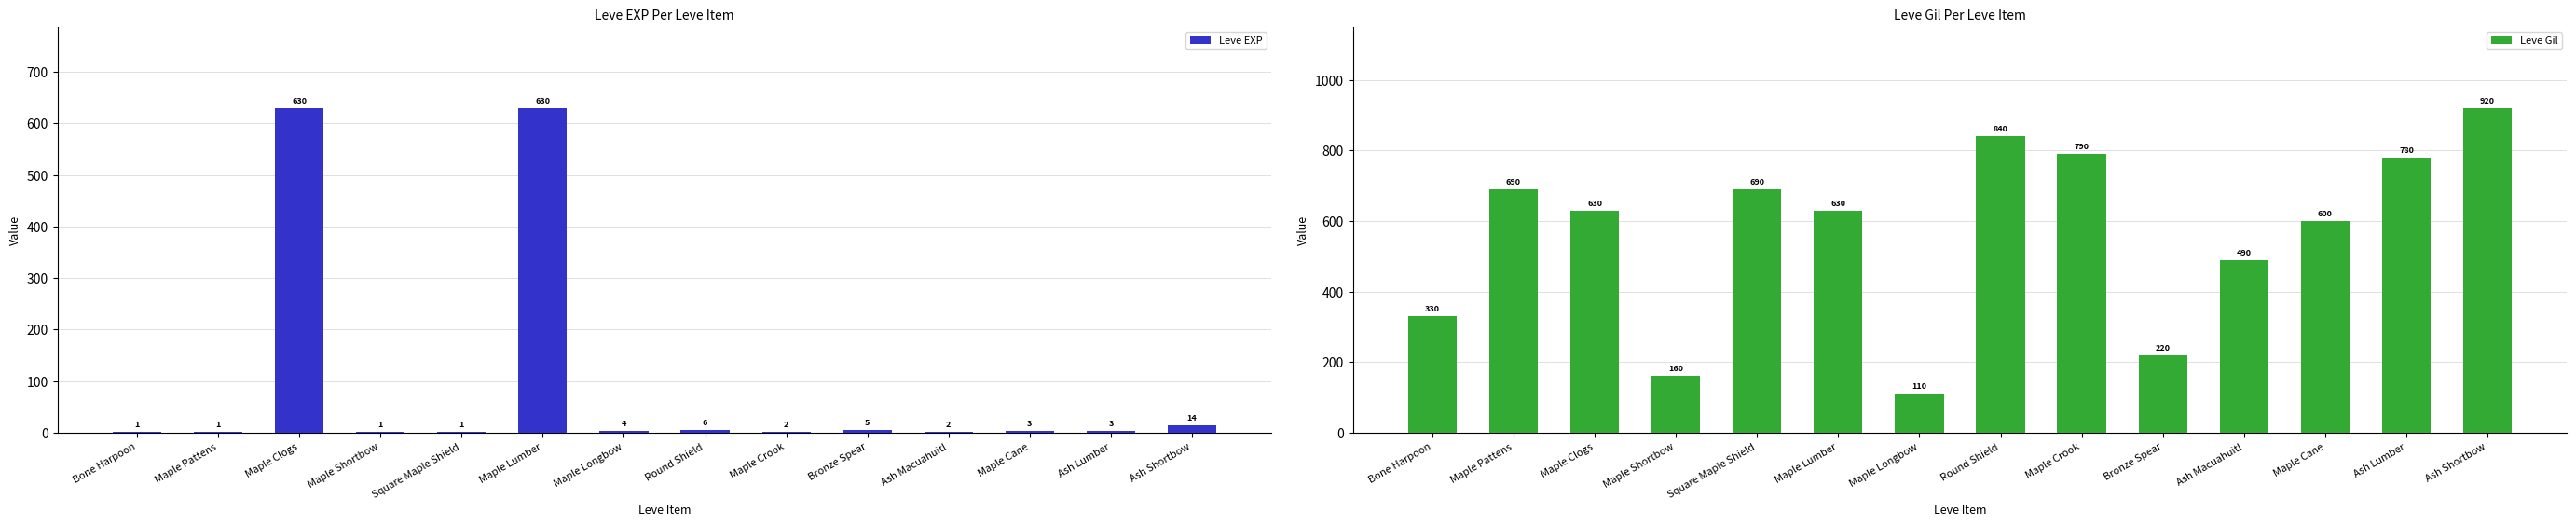

List the series in order of their overall mean, lowest first.

Leve EXP, Leve Gil